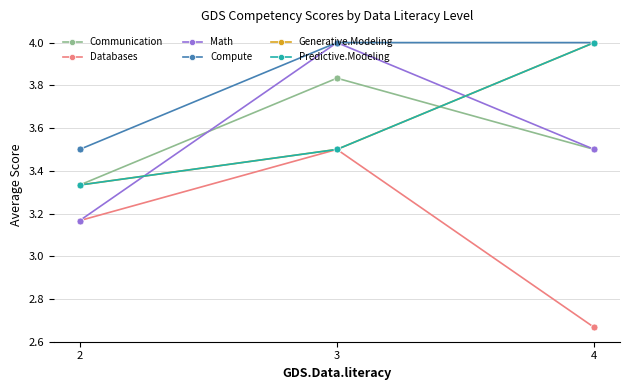

At how many categories does at least one series exceed 3?

3